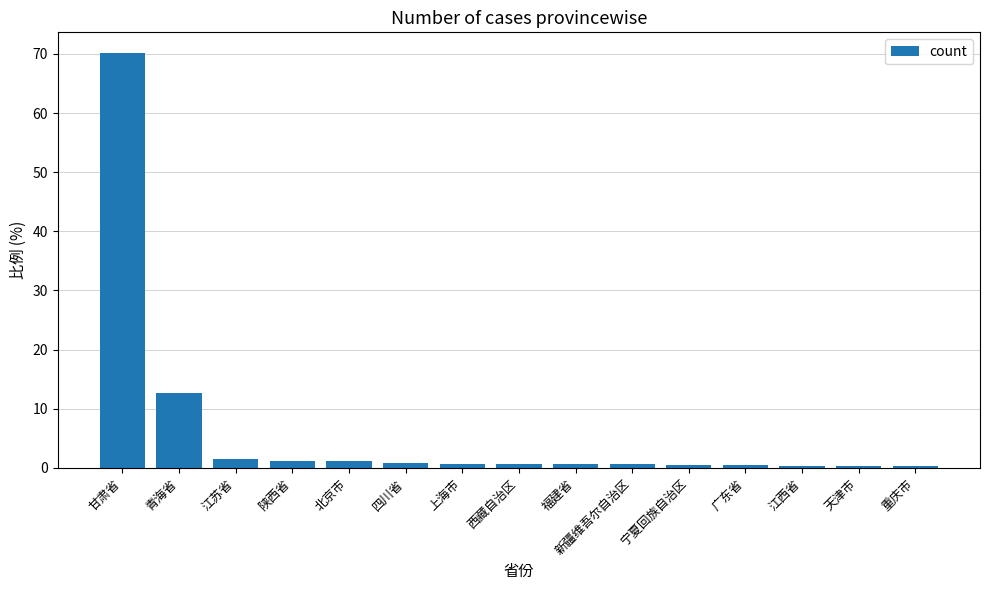

What is the difference between the maximum and minimum values?

69.9